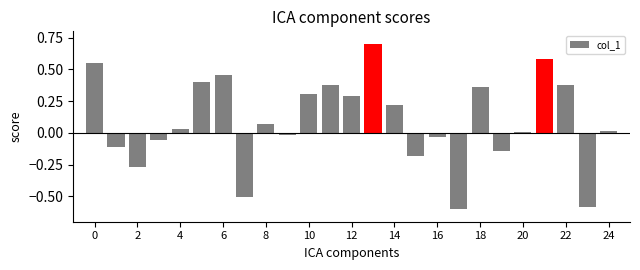

What is the difference between the maximum and minimum values?

1.3